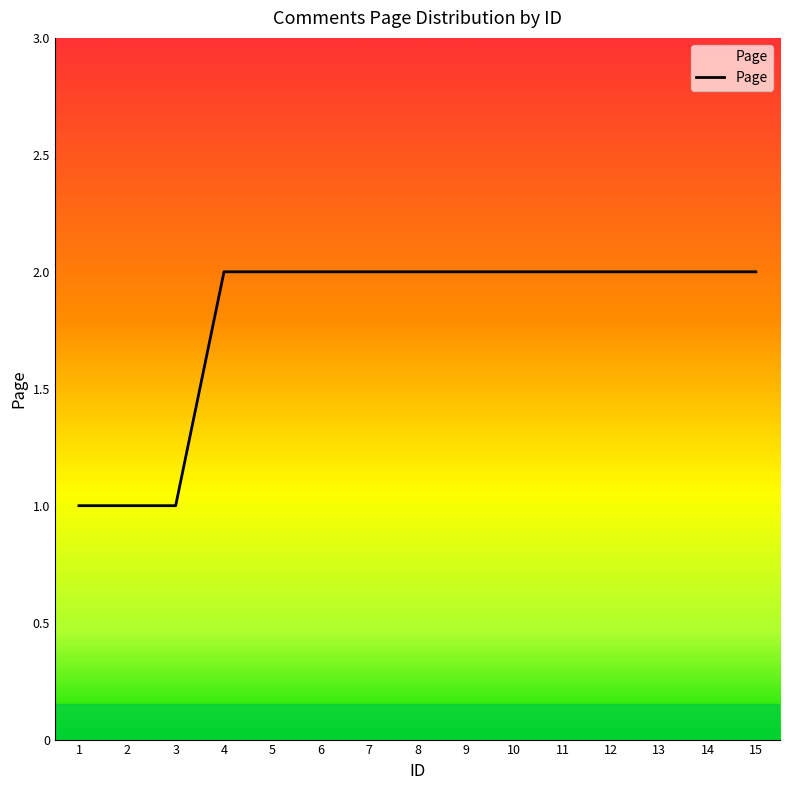

What is the change in value from 2 to 10?

+1